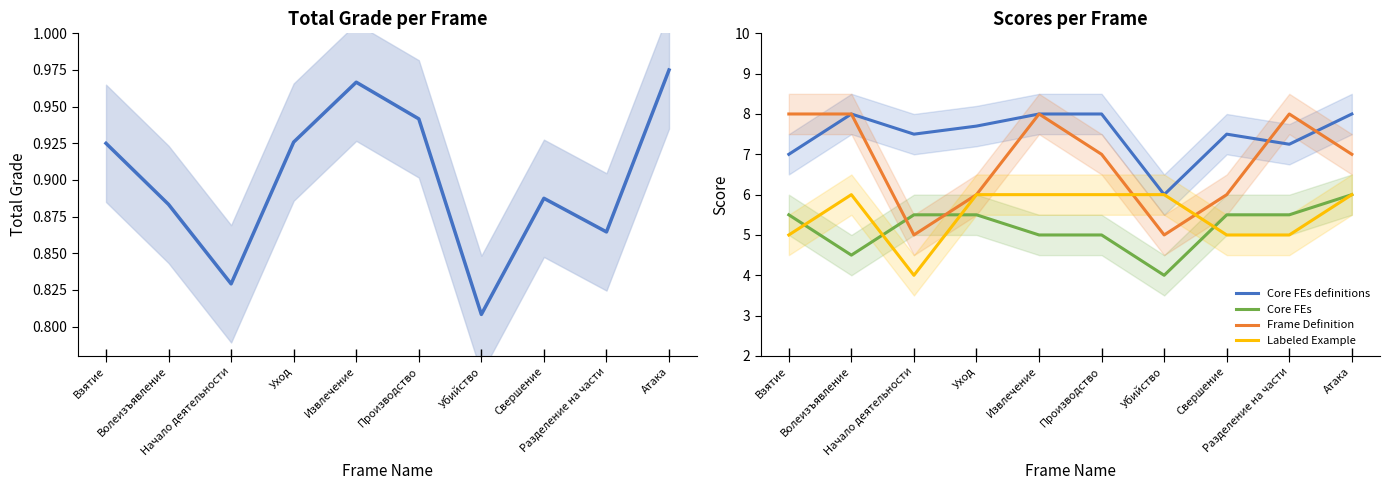

What is the difference between the Core FEs definitions values at Начало деятельности and Атака?

0.5